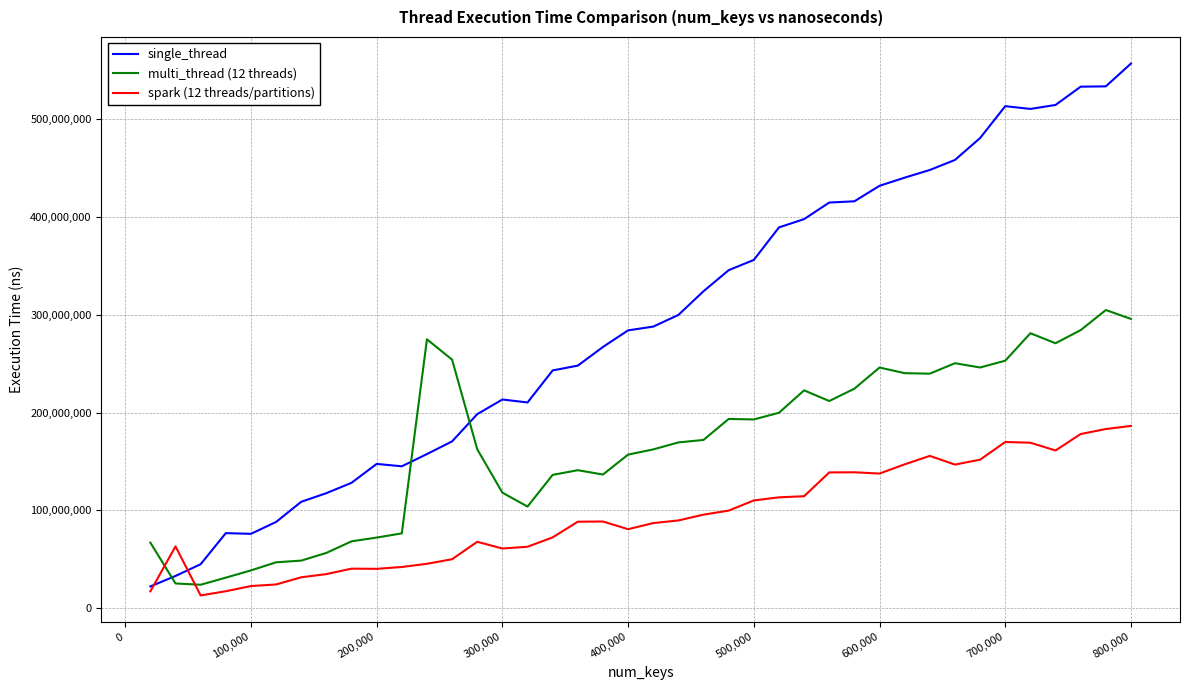

List the series in order of their overall mean, lowest first.

spark (12 threads/partitions), multi_thread (12 threads), single_thread